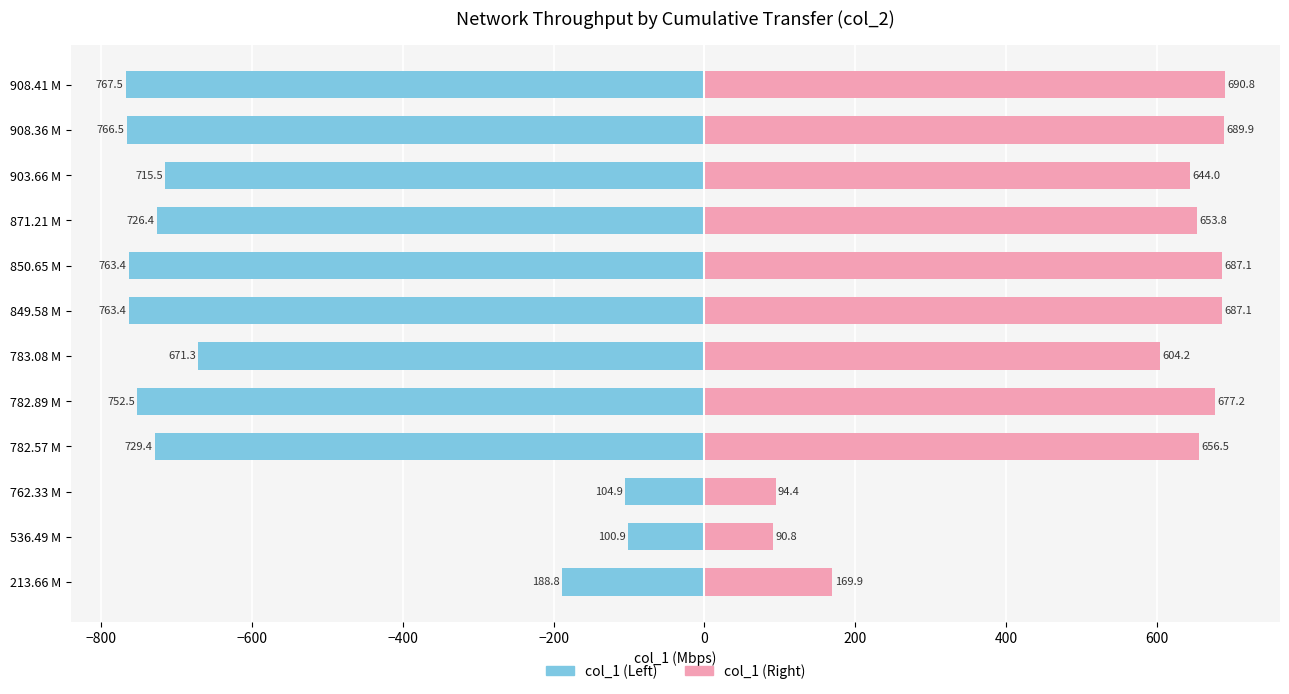

Which series has the widest spread of values?

col_1 (Left)